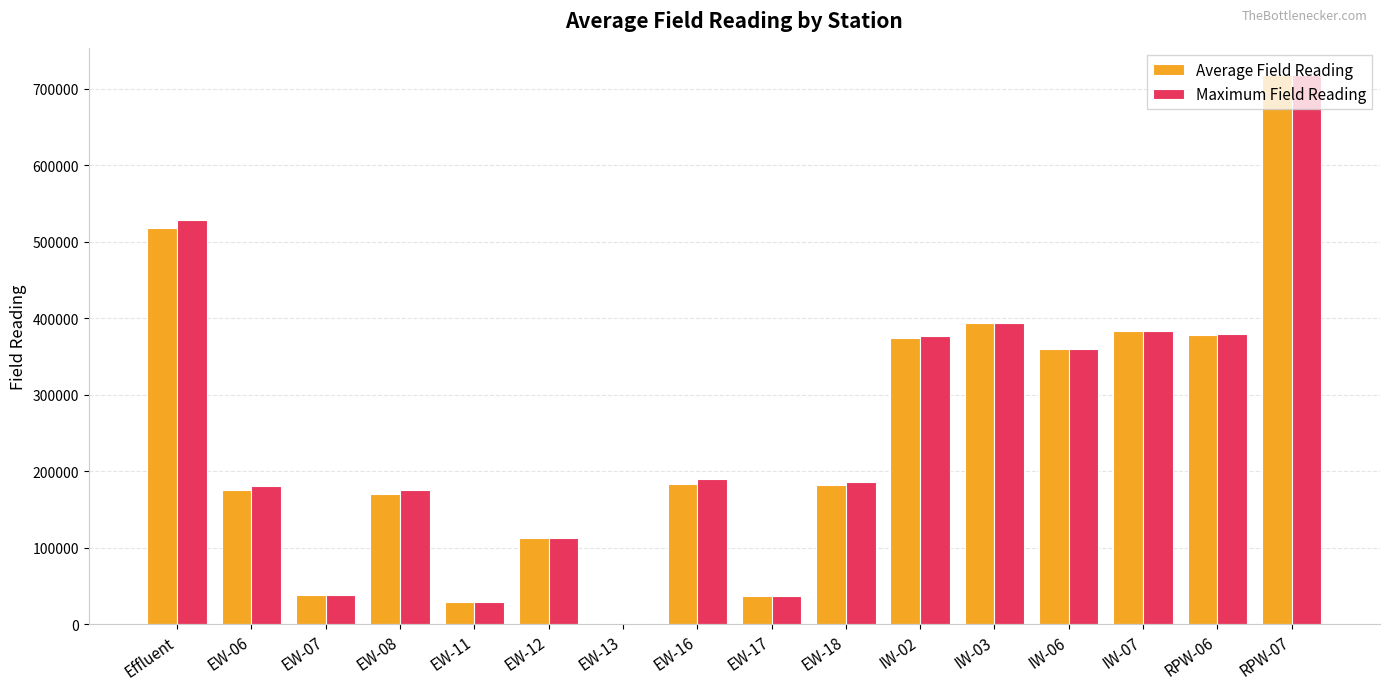

The value of Maximum Field Reading at IW-06 is 233742.1. True or false?

False